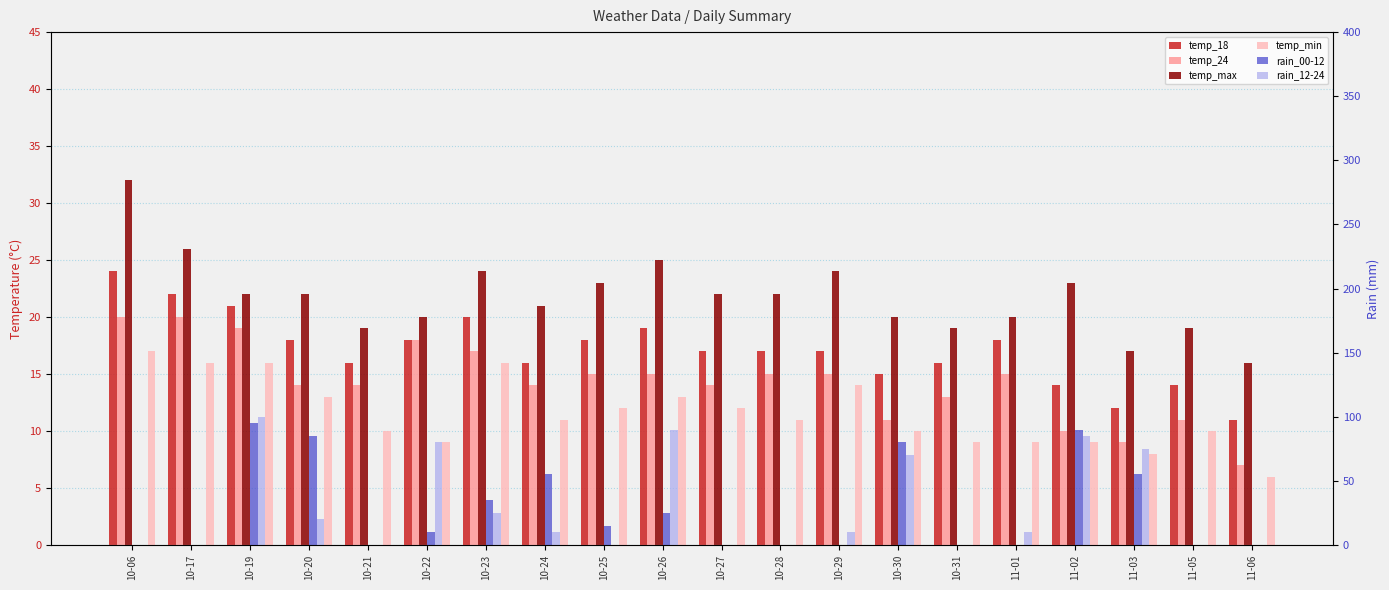

What is the sum of all temp_max values?

436